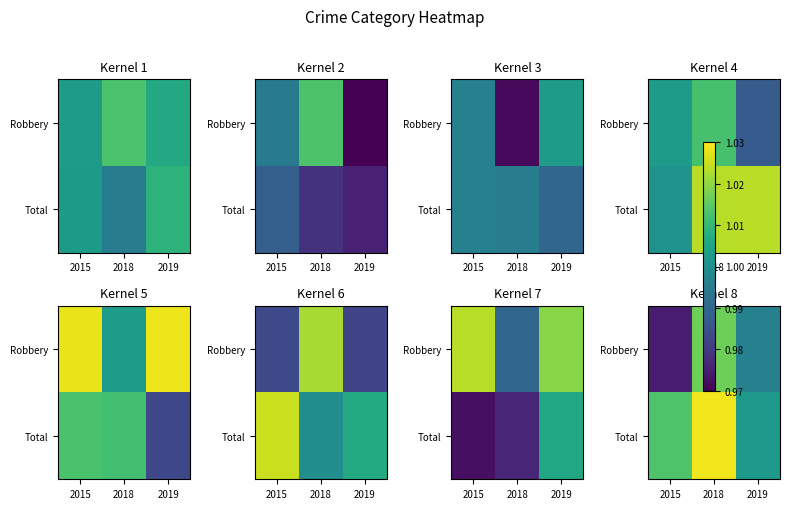

How many data points does each series have?

3